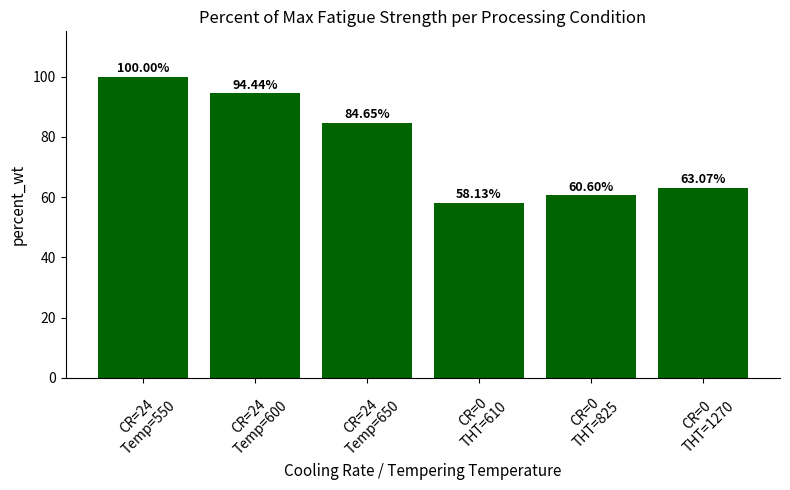

Approximately how many times larger is the value at CR=0
THT=1270 compared to CR=24
Temp=650?

0.7